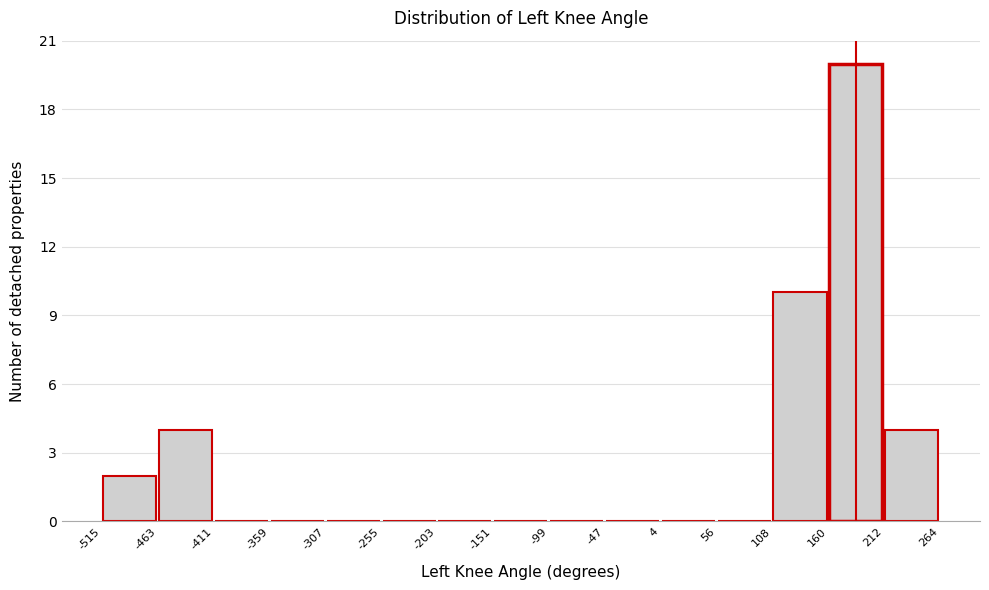

Reading left to right, transcribe this chart: for each bar, give the range it covers on the x-axis and its height. The values are not printed on the chart, so give them approximately, as read against the axis.

-515 to -463: 2
-463 to -411: 4
-411 to -359: 0
-359 to -307: 0
-307 to -255: 0
-255 to -203: 0
-203 to -151: 0
-151 to -99: 0
-99 to -47: 0
-47 to 4: 0
4 to 56: 0
56 to 108: 0
108 to 160: 10
160 to 212: 20
212 to 264: 4